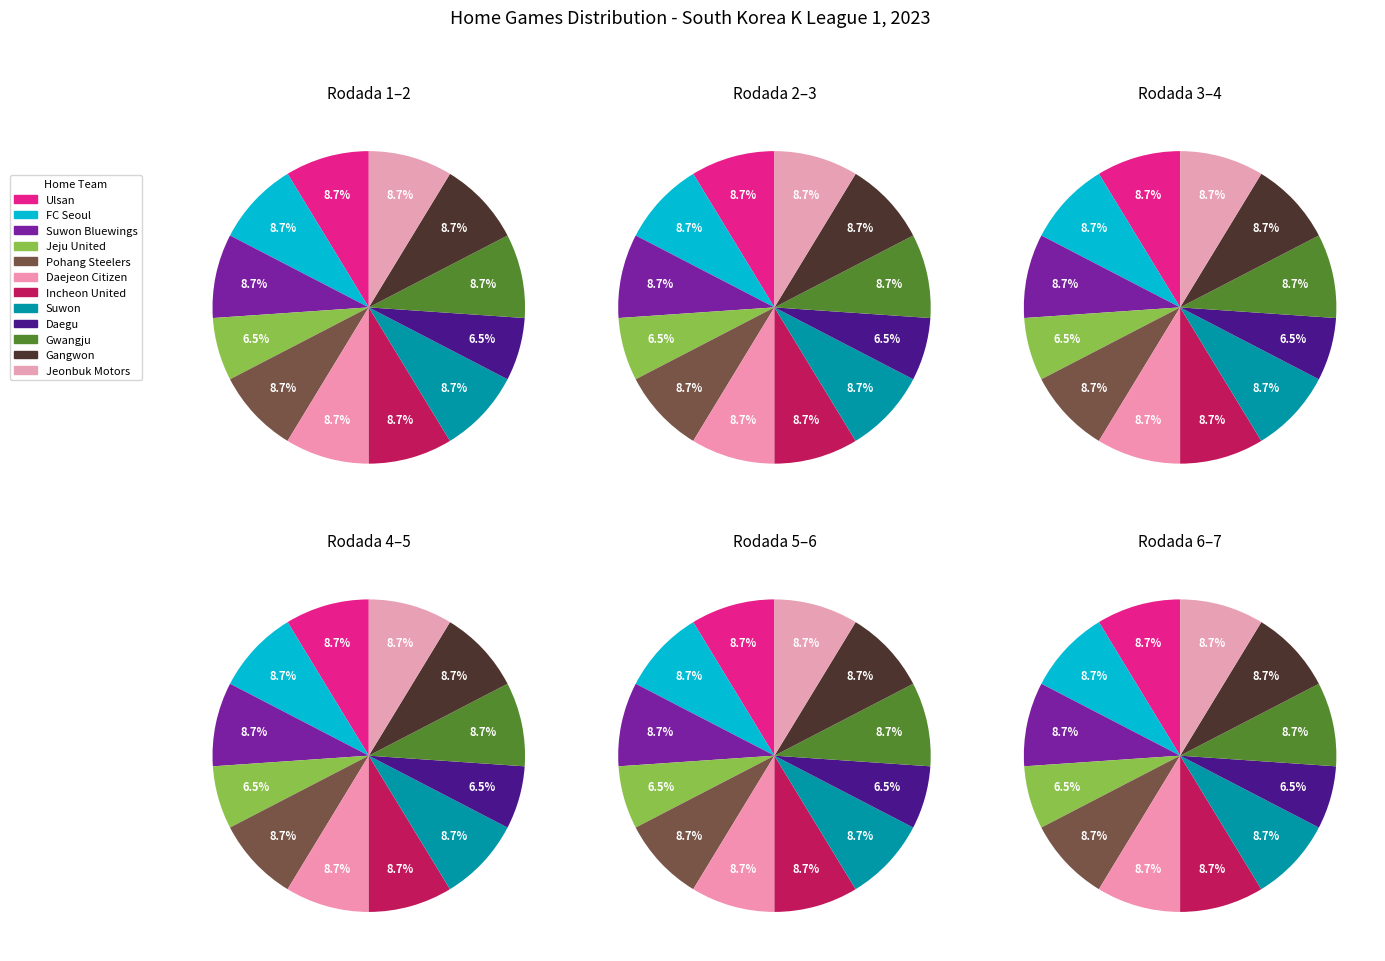

Does Jeonbuk Motors account for over 50% of the chart?

No